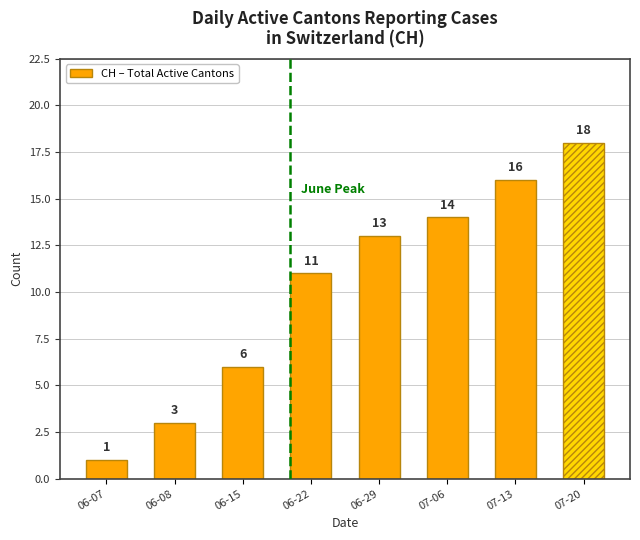

What is the change in value from 06-07 to 06-15?

+5